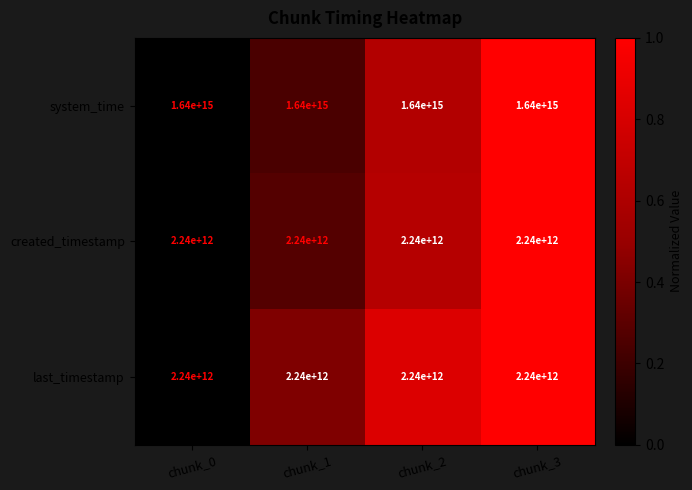

How many categories are shown in the chart?

4